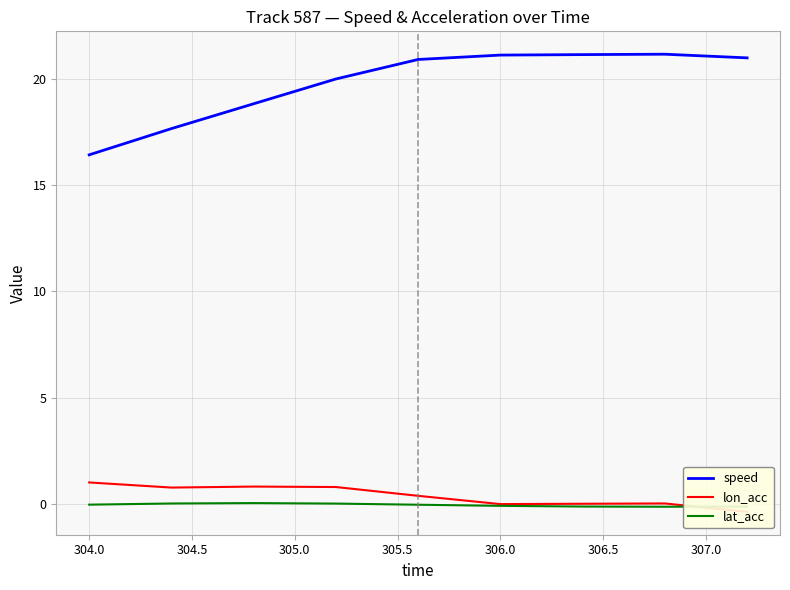

The value of lat_acc at 304.0 is -0.0. True or false?

True